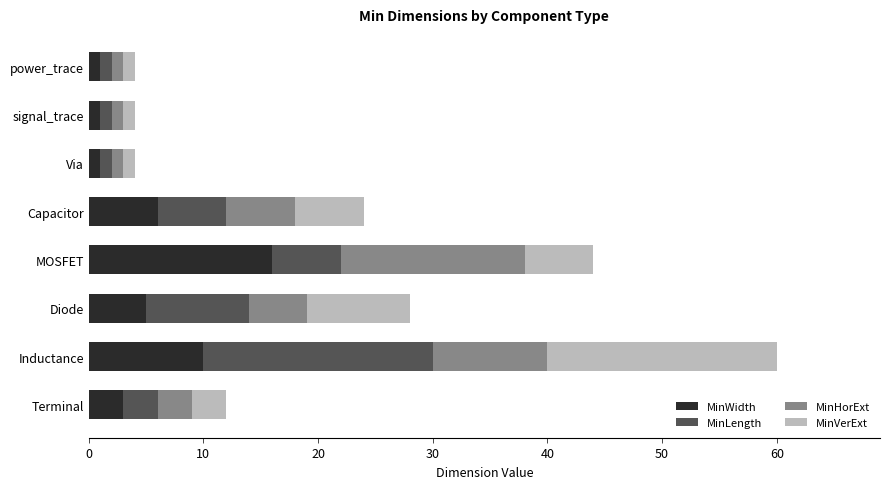

What is the maximum value for MinWidth?

16